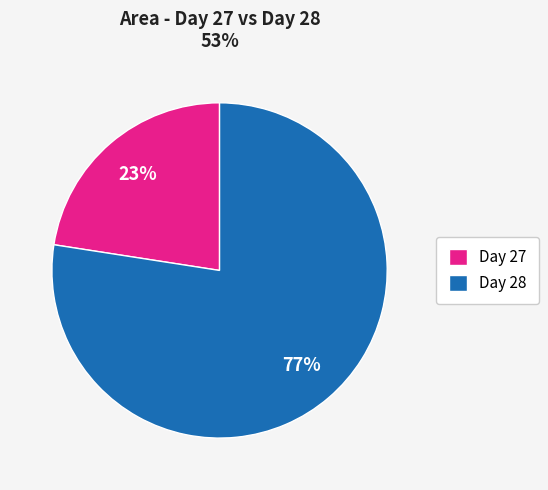

How many segments does this pie chart have?

2